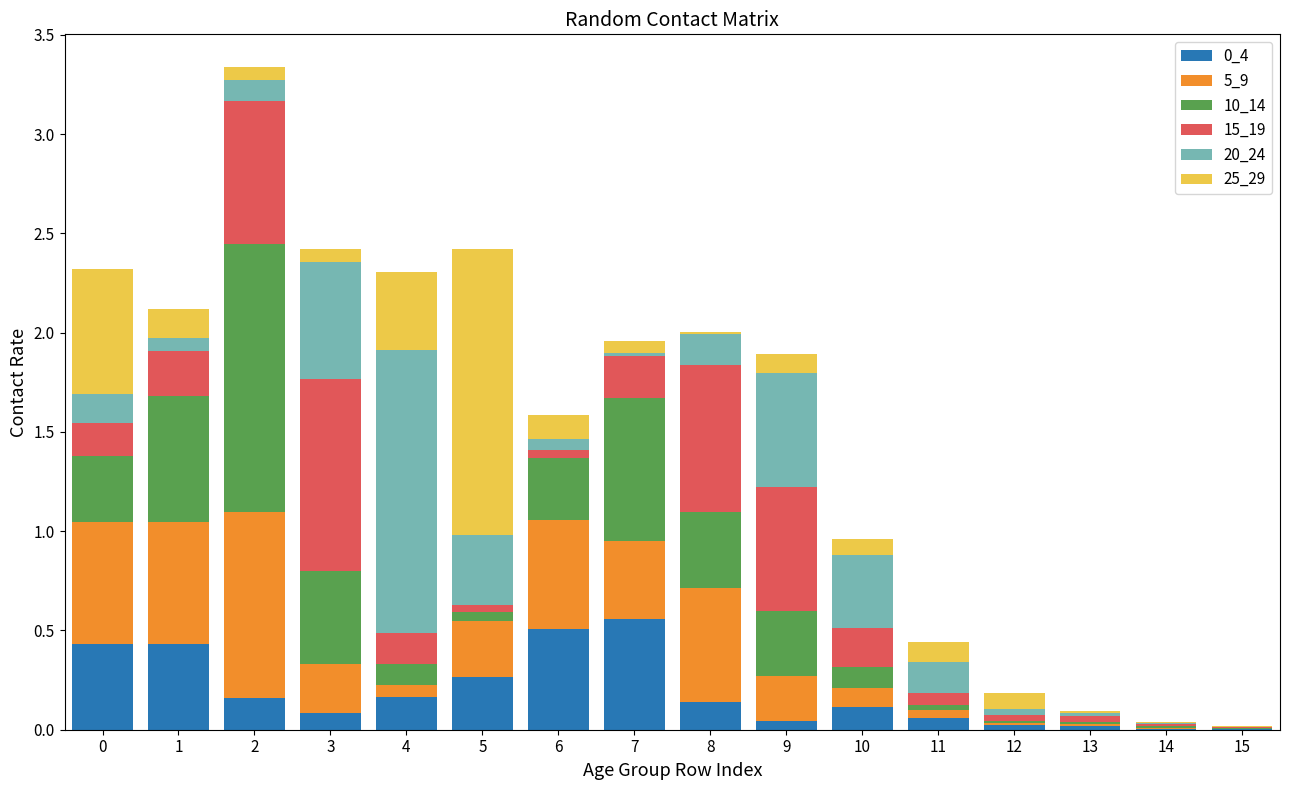

Are the bars grouped side by side (vs. stacked)?

No